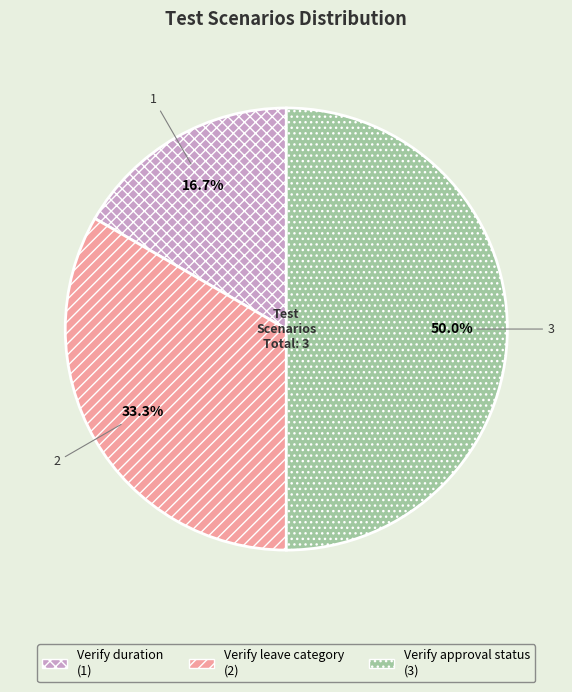

To the nearest percent, what portion does Verify duration represent?

17%